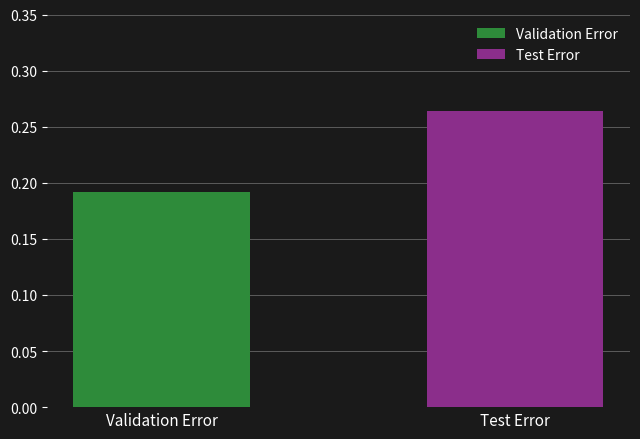

List the series in order of their overall mean, highest first.

Test Error, Validation Error